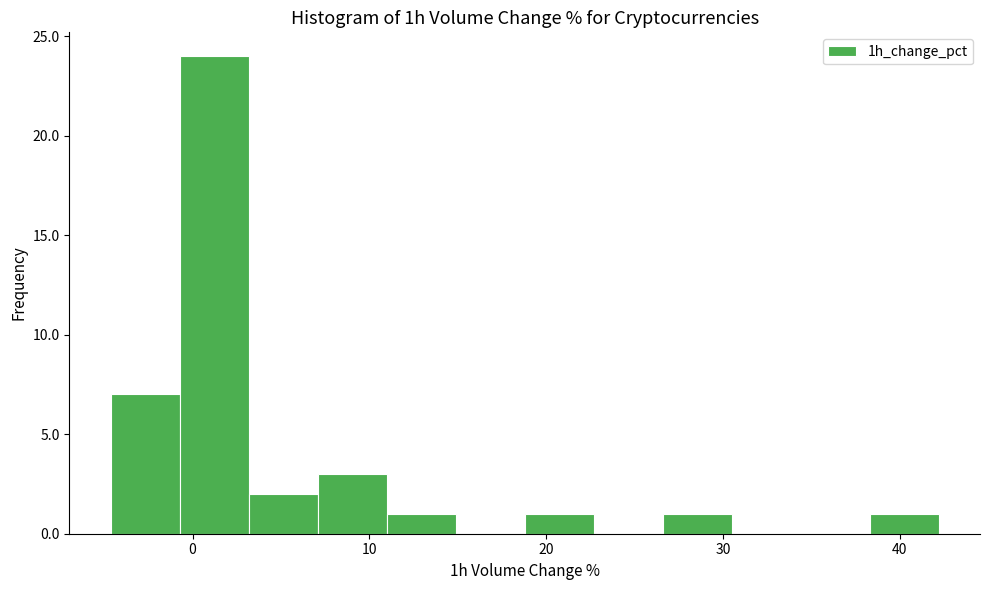

Around what value on the x-axis is the tallest bar? Give the approximate position of its centre, as read against the axis.

1